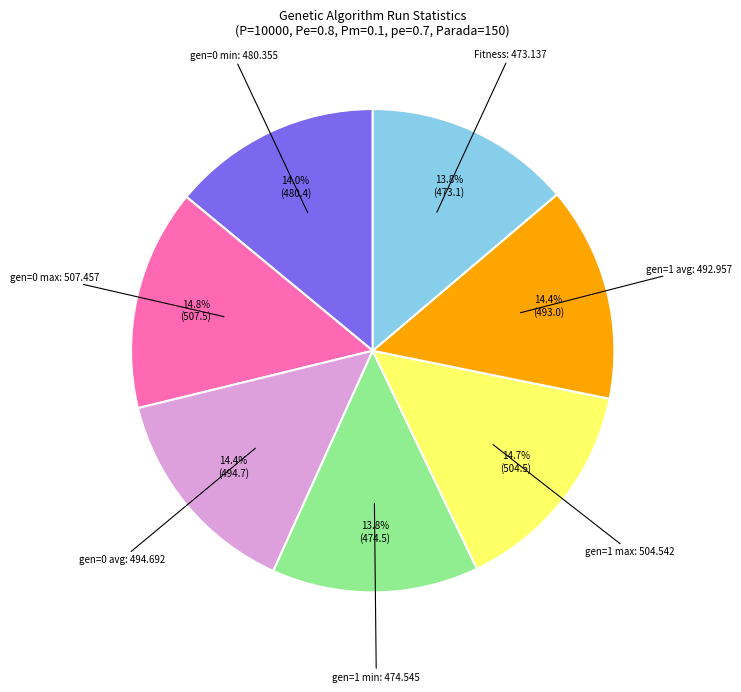

Is there a majority slice in this chart?

No